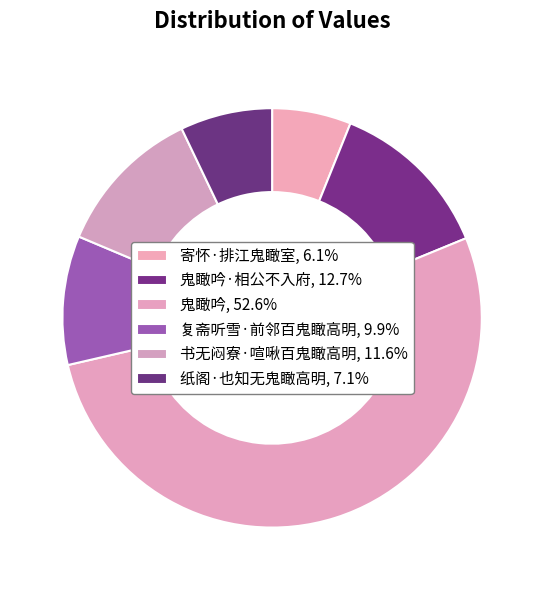

Count the number of slices in the pie.

6